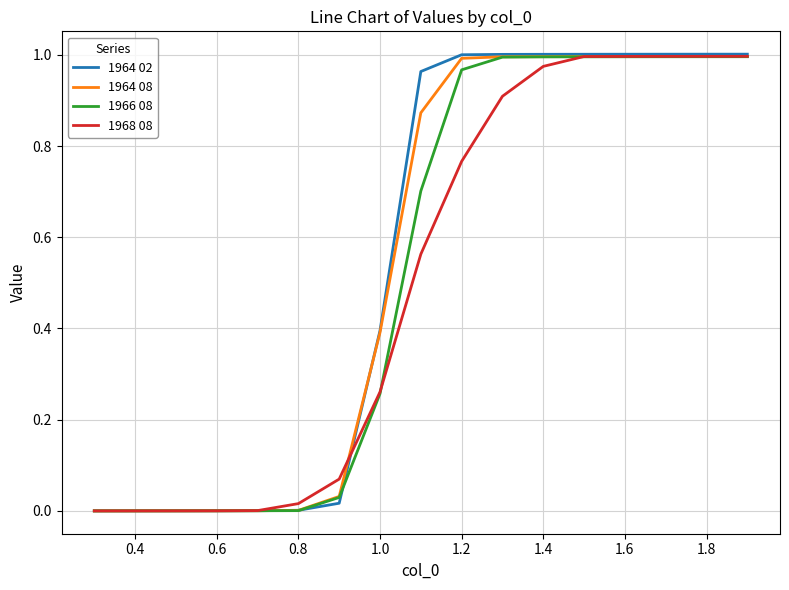

Which series has the widest spread of values?

1964 02